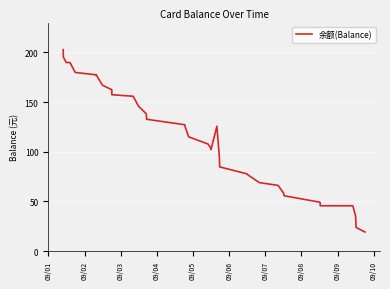

How many lines are shown in the chart?

1